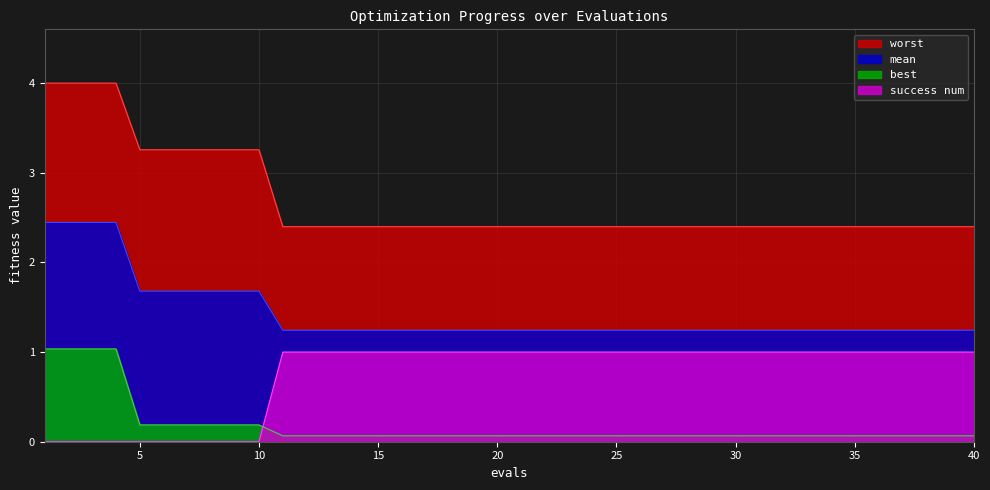

What is the spread (max minus min) of values at 40?

2.3